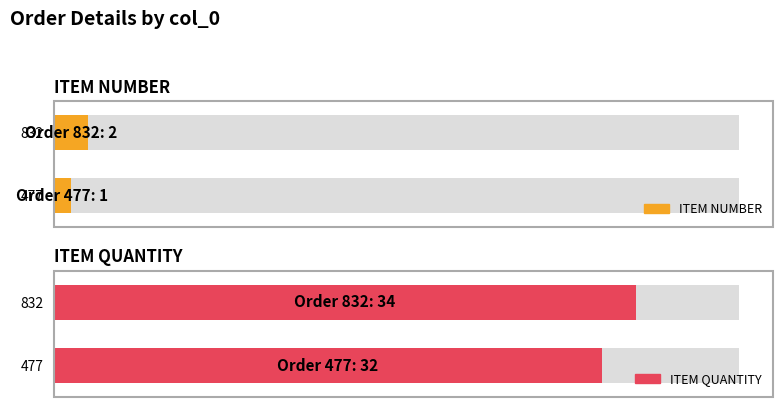

Is the value of ITEM QUANTITY at 477 greater than the value of ITEM NUMBER at 477?

Yes